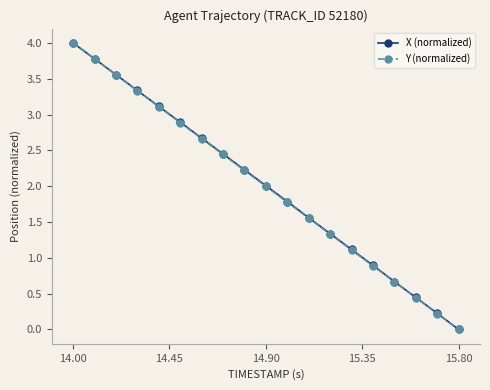

How many values in X (normalized) are above zero?

18